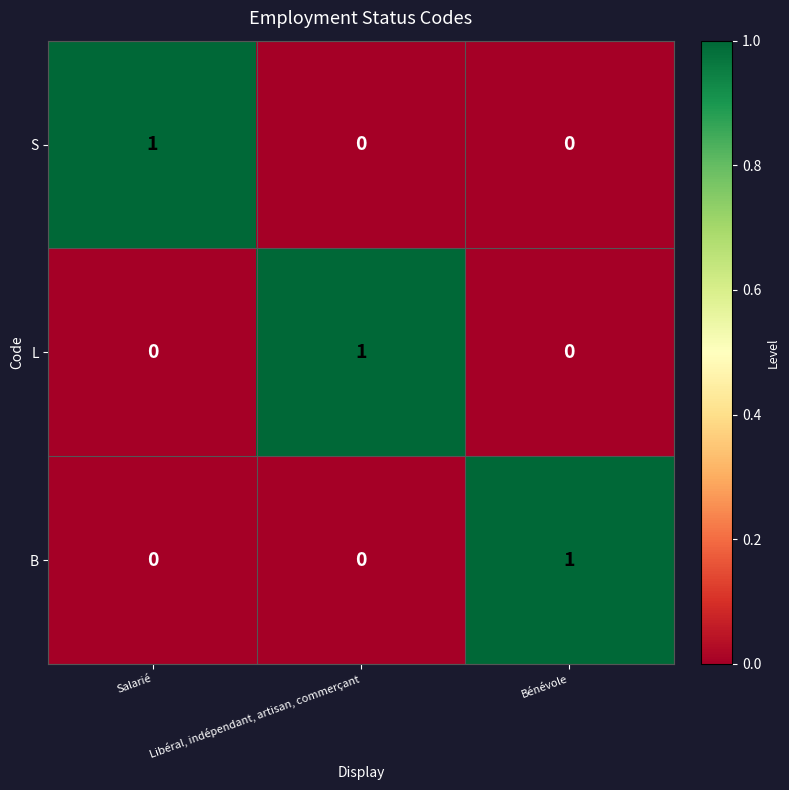

At how many categories does at least one series exceed 0?

3